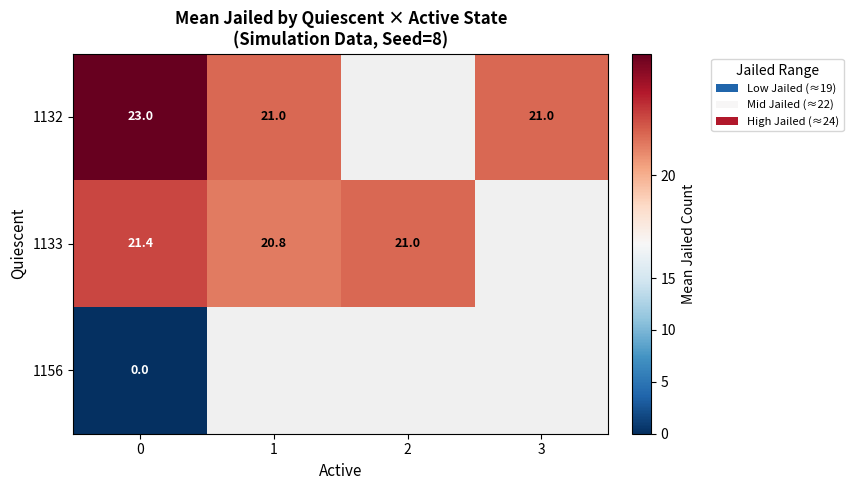

Is the value of 1133 at 0 greater than the value of 1132 at 0?

No